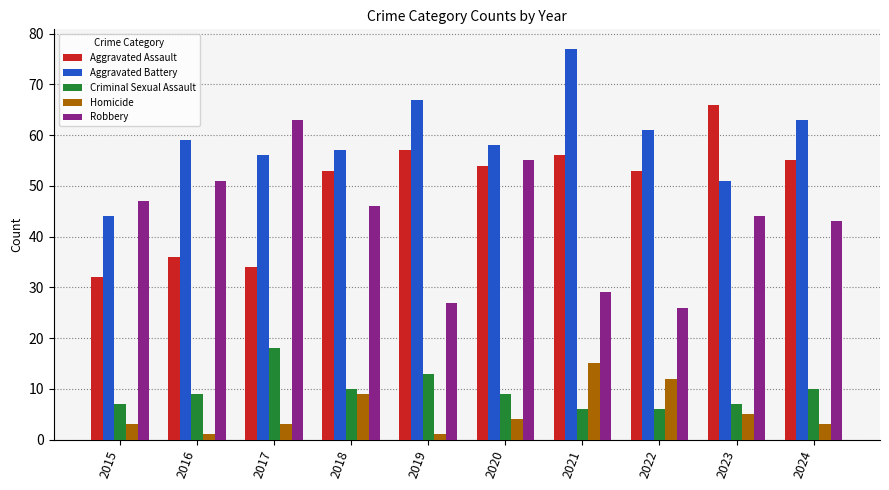

Reading right to left, list all the values displayed in this chart.

Aggravated Assault: 2024=55	2023=66	2022=53	2021=56	2020=54	2019=57	2018=53	2017=34	2016=36	2015=32
Aggravated Battery: 2024=63	2023=51	2022=61	2021=77	2020=58	2019=67	2018=57	2017=56	2016=59	2015=44
Criminal Sexual Assault: 2024=10	2023=7	2022=6	2021=6	2020=9	2019=13	2018=10	2017=18	2016=9	2015=7
Homicide: 2024=3	2023=5	2022=12	2021=15	2020=4	2019=1	2018=9	2017=3	2016=1	2015=3
Robbery: 2024=43	2023=44	2022=26	2021=29	2020=55	2019=27	2018=46	2017=63	2016=51	2015=47